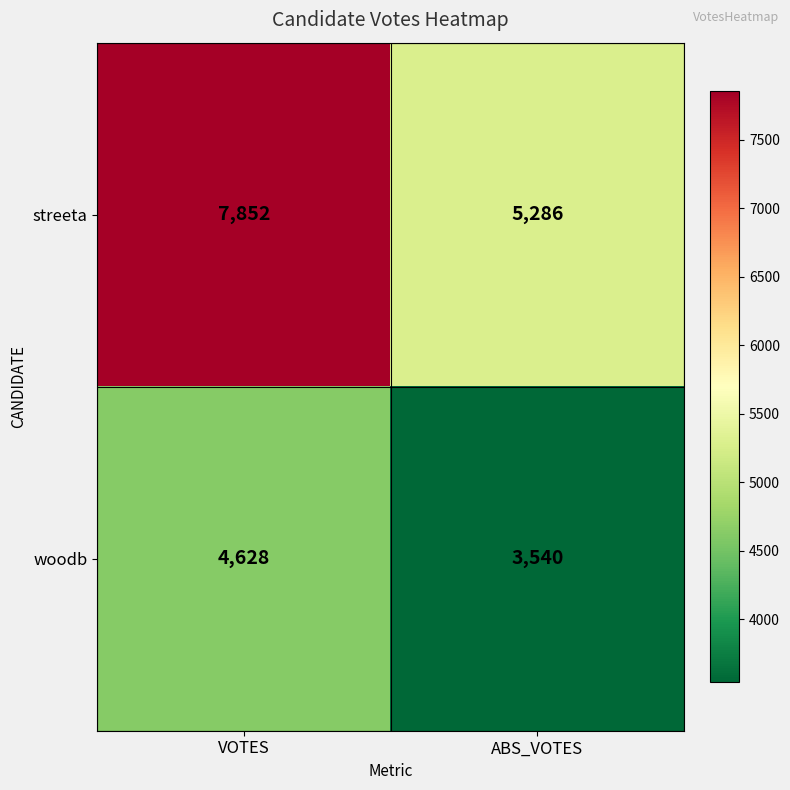

What is the difference between the woodb values at ABS_VOTES and VOTES?

1088